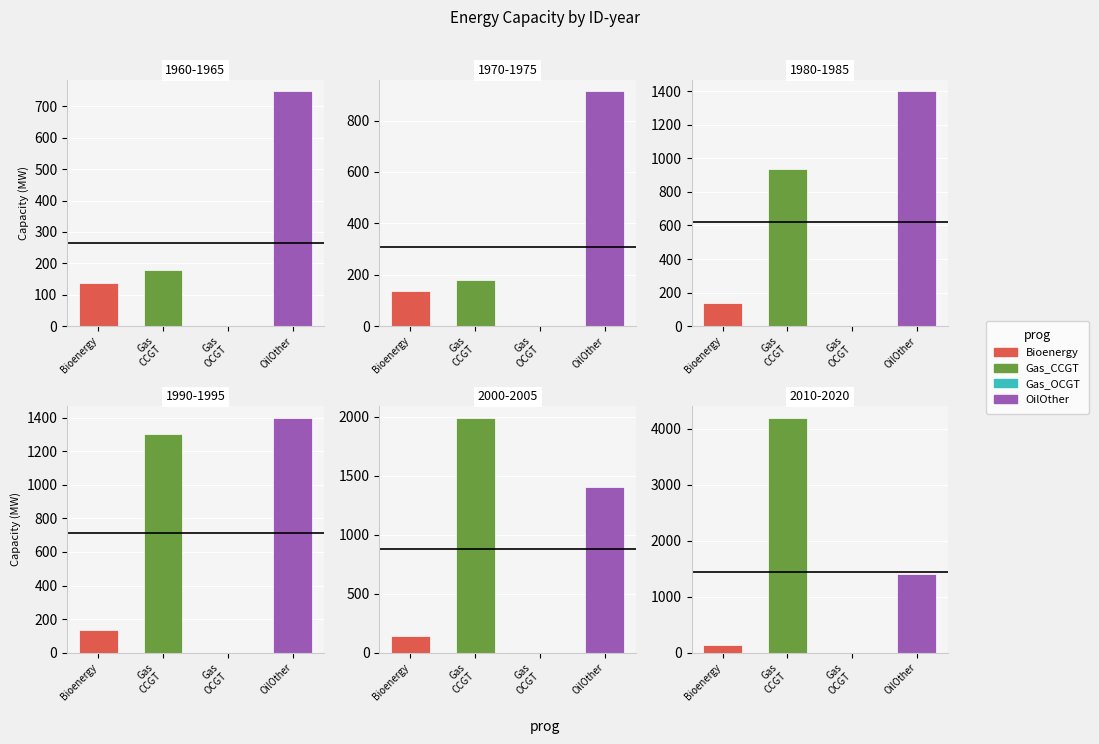

Is it true that OilOther equals 2275 at 2015?

False